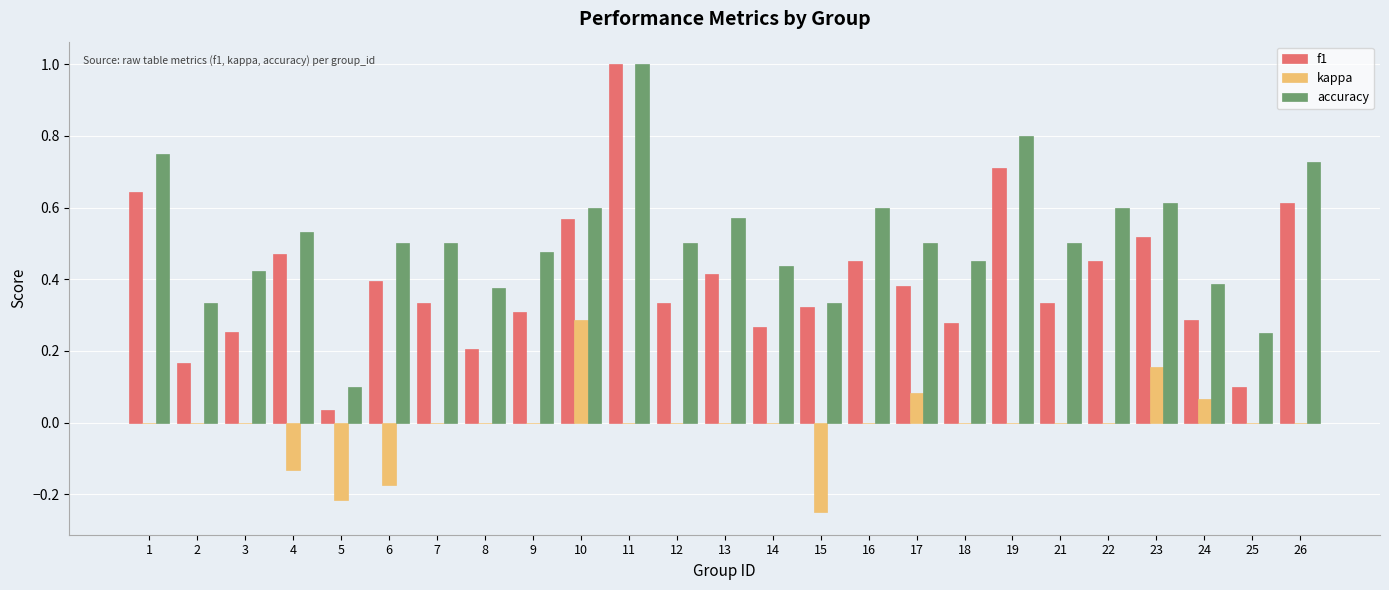

Is it true that f1 equals 0.4 at 18?

False